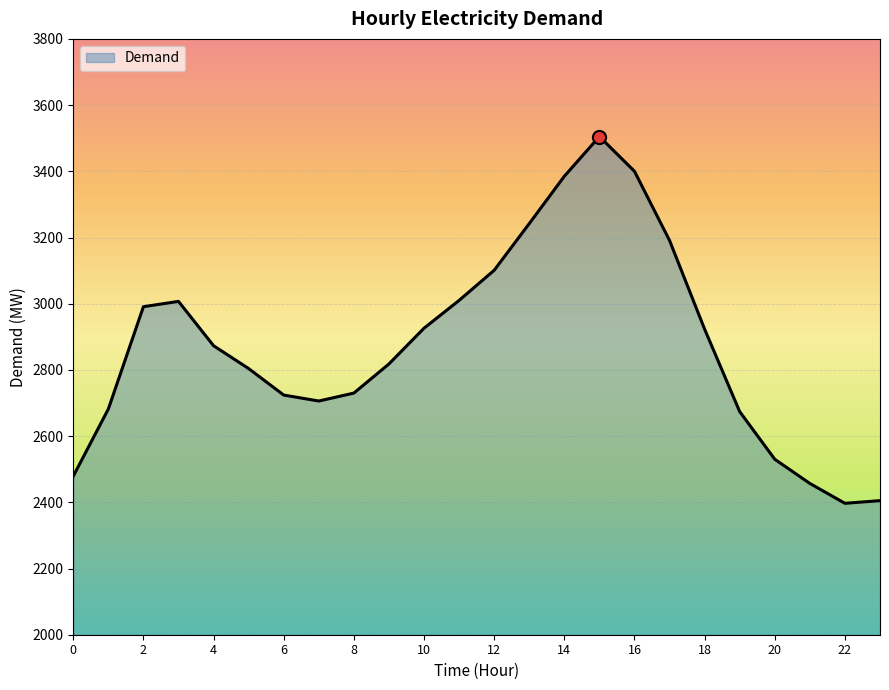

What is the maximum value shown in the chart?

3505